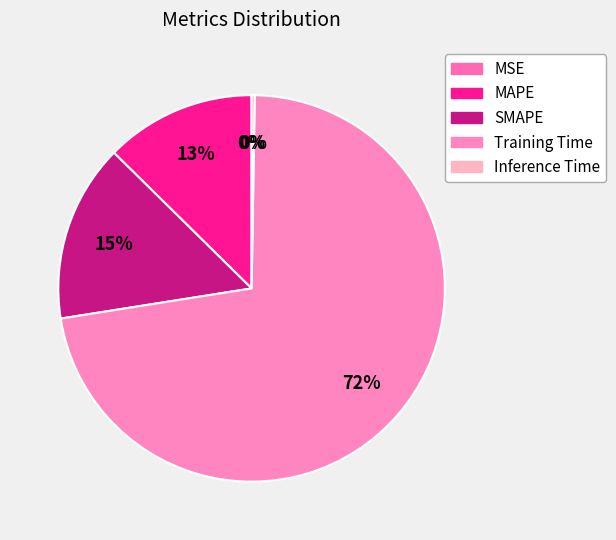

To the nearest percent, what percentage of the pie is Training Time?

72%